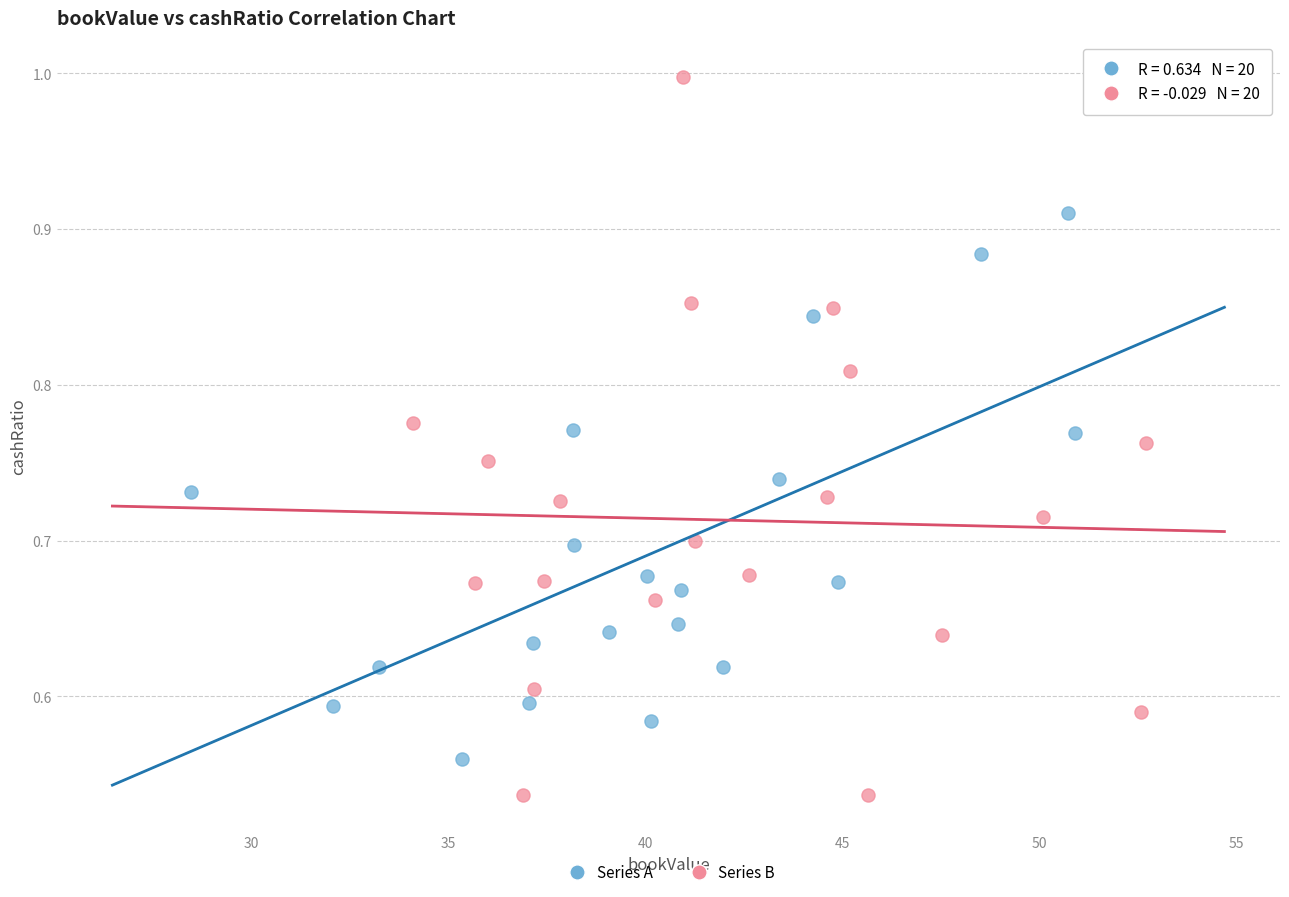

Which series contains the highest Y value?

Series B